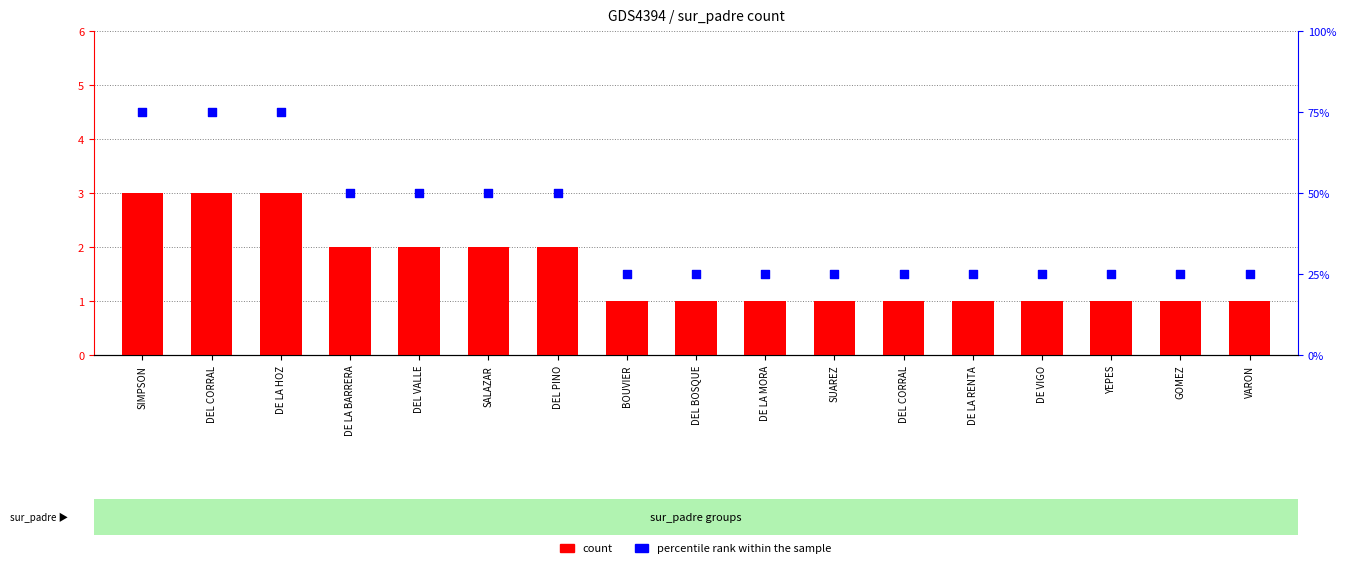

Which series has the largest total across all categories?

percentile rank within the sample